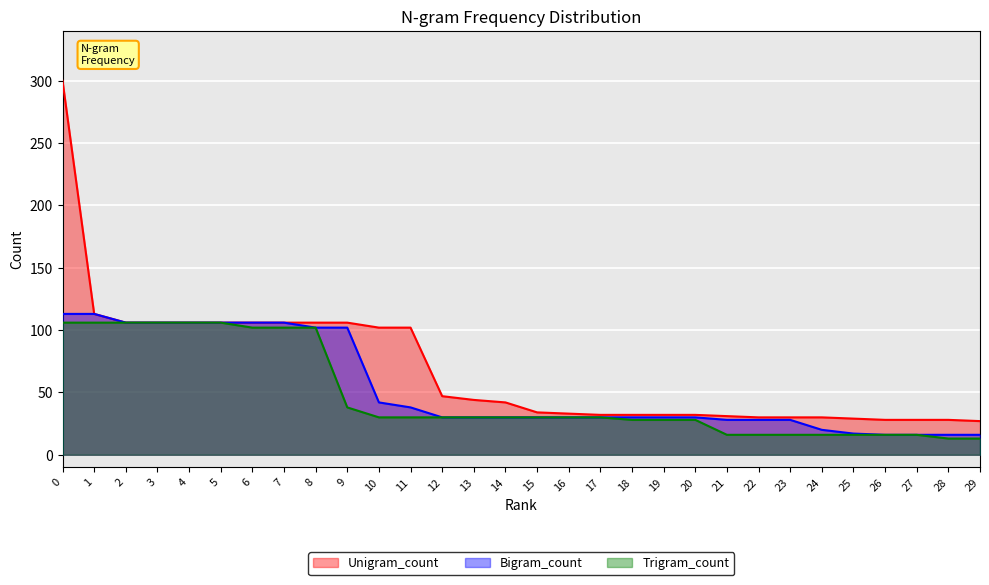

True or false: Unigram_count and Trigram_count intersect in this chart.

False